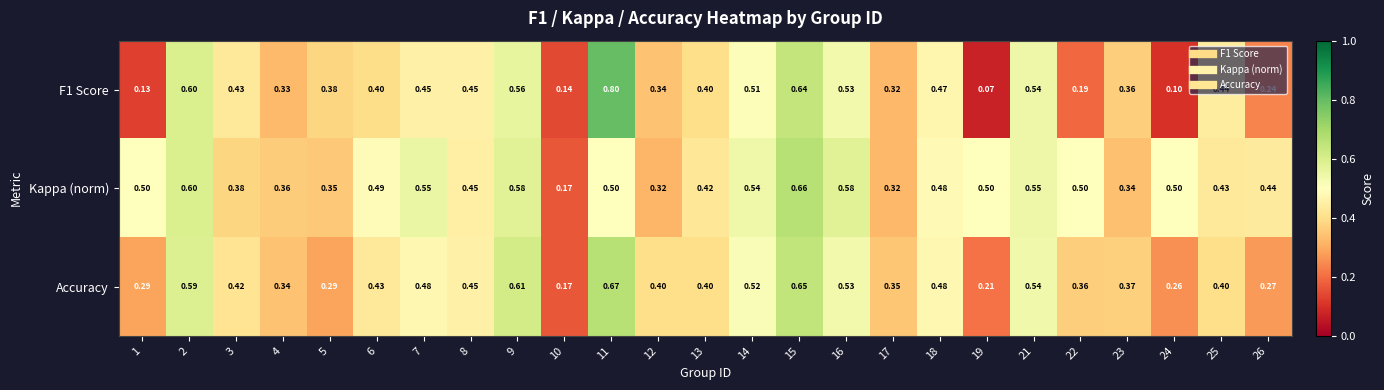

Which series has the largest total across all categories?

Kappa (norm)